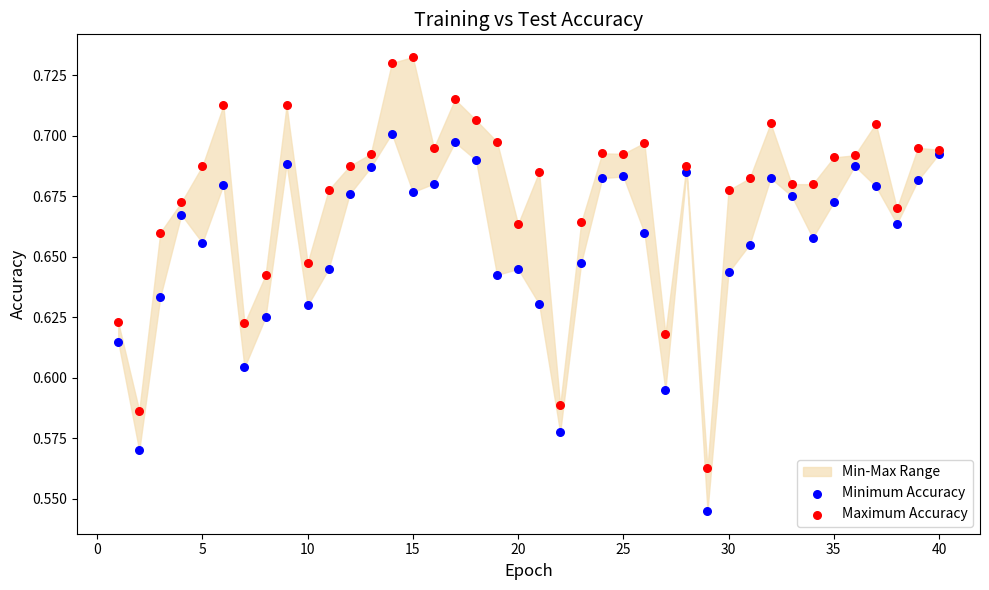

Which series reaches the maximum Y coordinate?

Maximum Accuracy